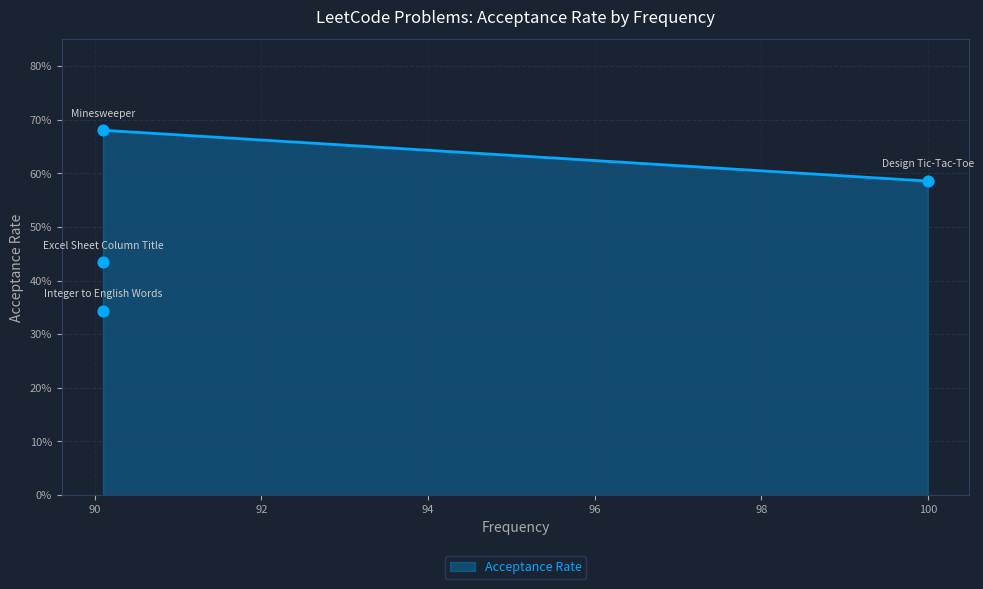

Which has a higher value, Minesweeper or Excel Sheet Column Title?

Minesweeper